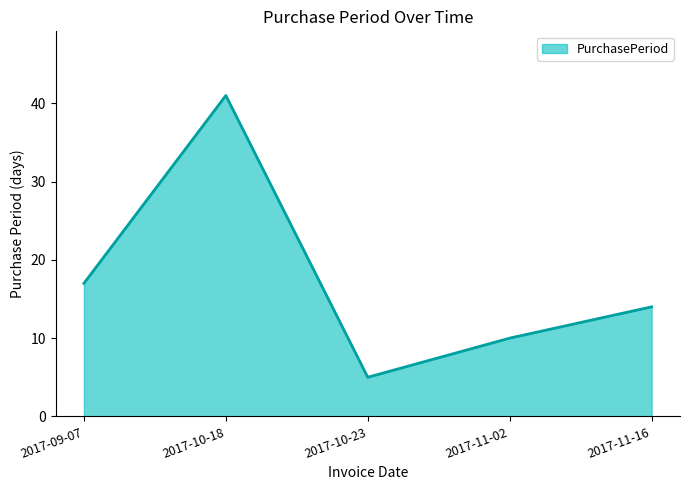

Between 2017-10-18 and 2017-10-23, which is larger?

2017-10-18